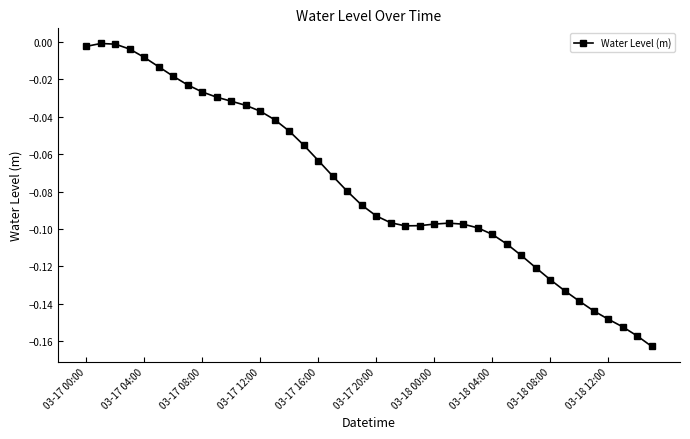

True or false: there are more than 0 points higher than both neighbors.

True